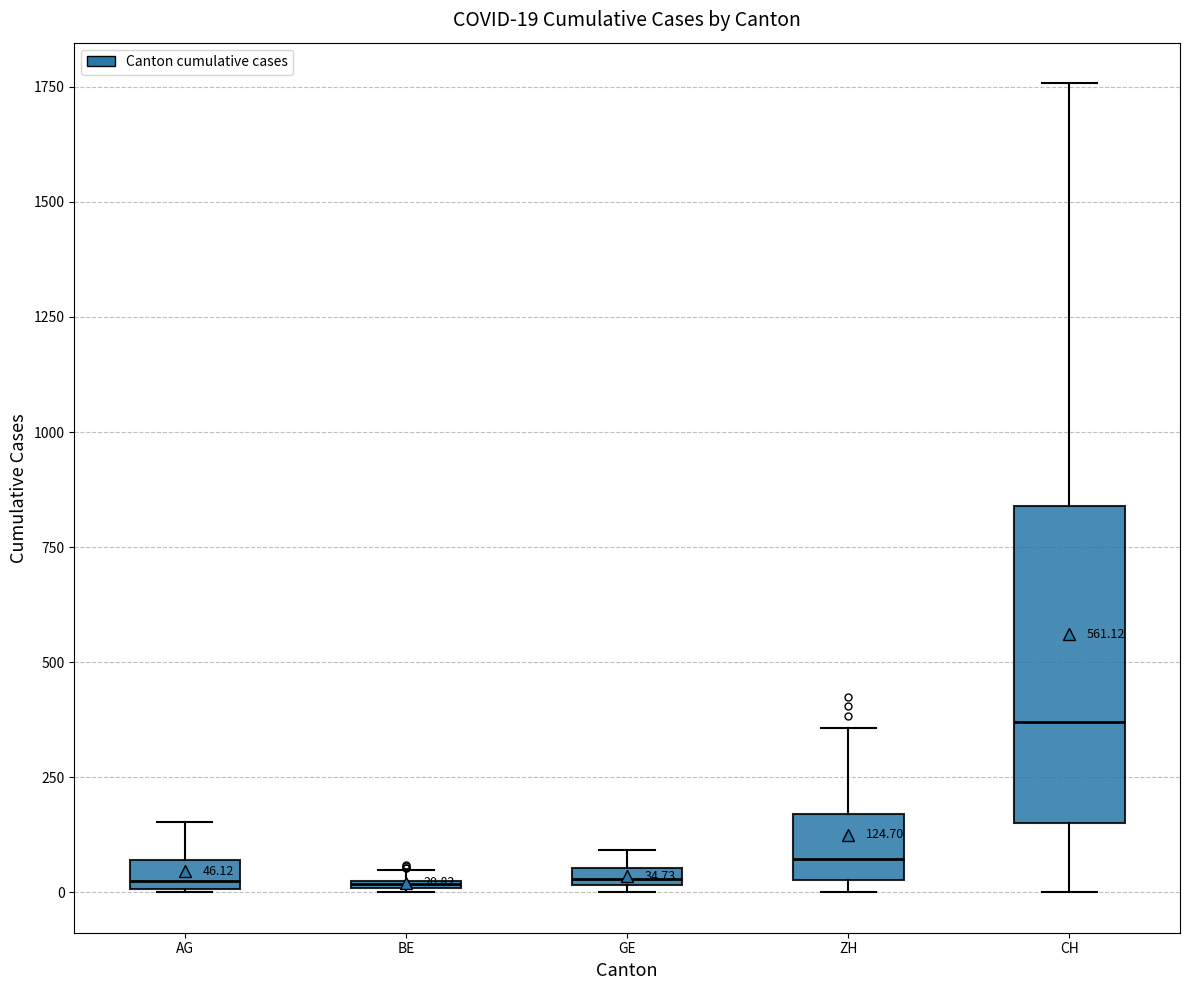

Which box has the highest median line?

CH